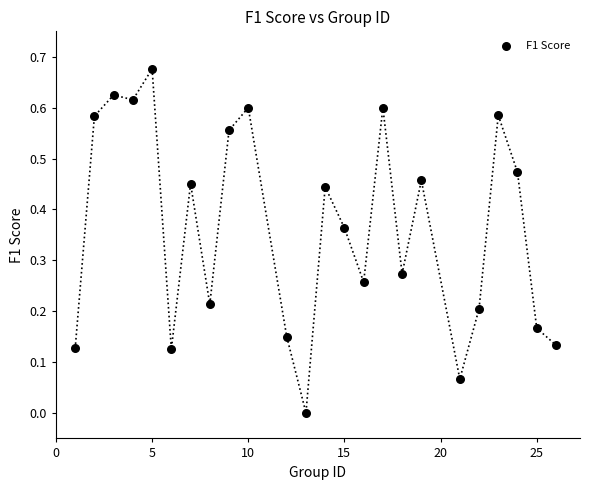

What is the range of X values (max minus min)?

25.0